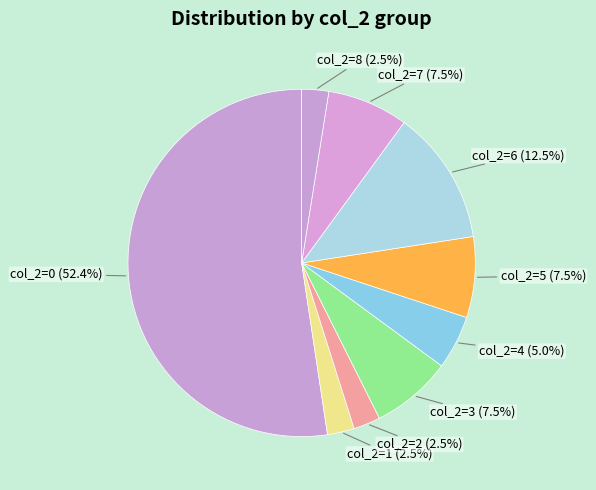

Count the number of slices in the pie.

9